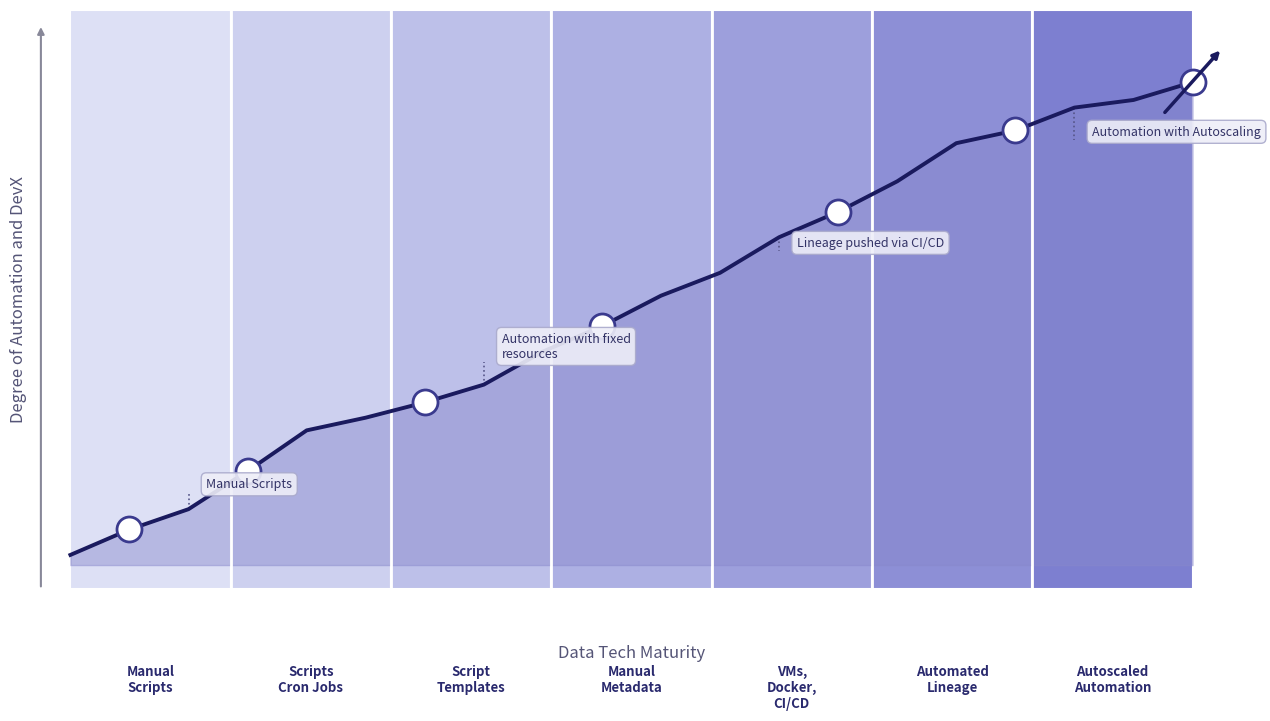

What is the maximum value shown in the chart?

1.0